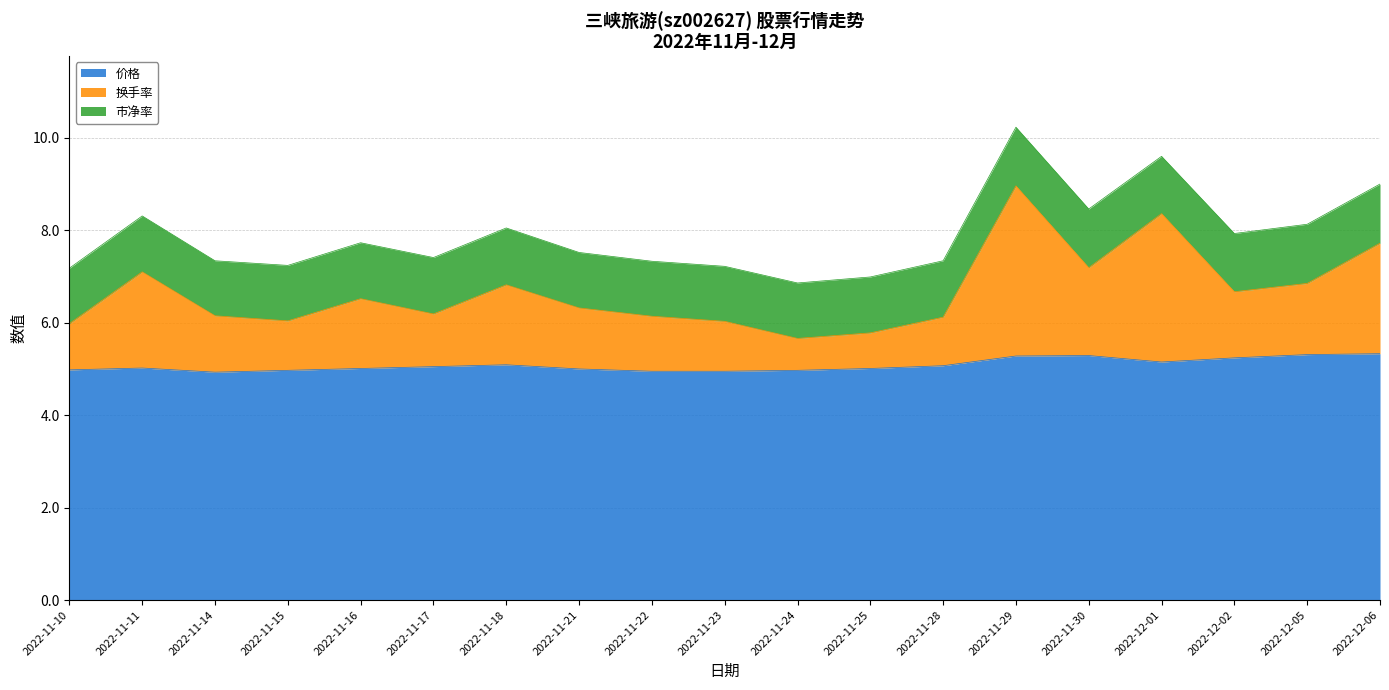

What is the lowest value of the 价格 series?

4.9